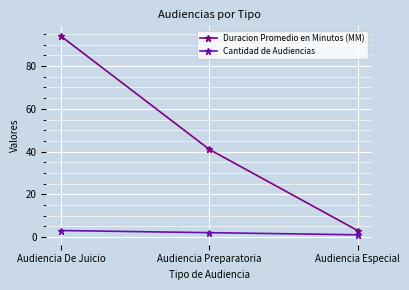

Reading right to left, list all the values displayed in this chart.

Duracion Promedio en Minutos (MM): Audiencia Especial=3	Audiencia Preparatoria=41	Audiencia De Juicio=94
Cantidad de Audiencias: Audiencia Especial=1	Audiencia Preparatoria=2	Audiencia De Juicio=3